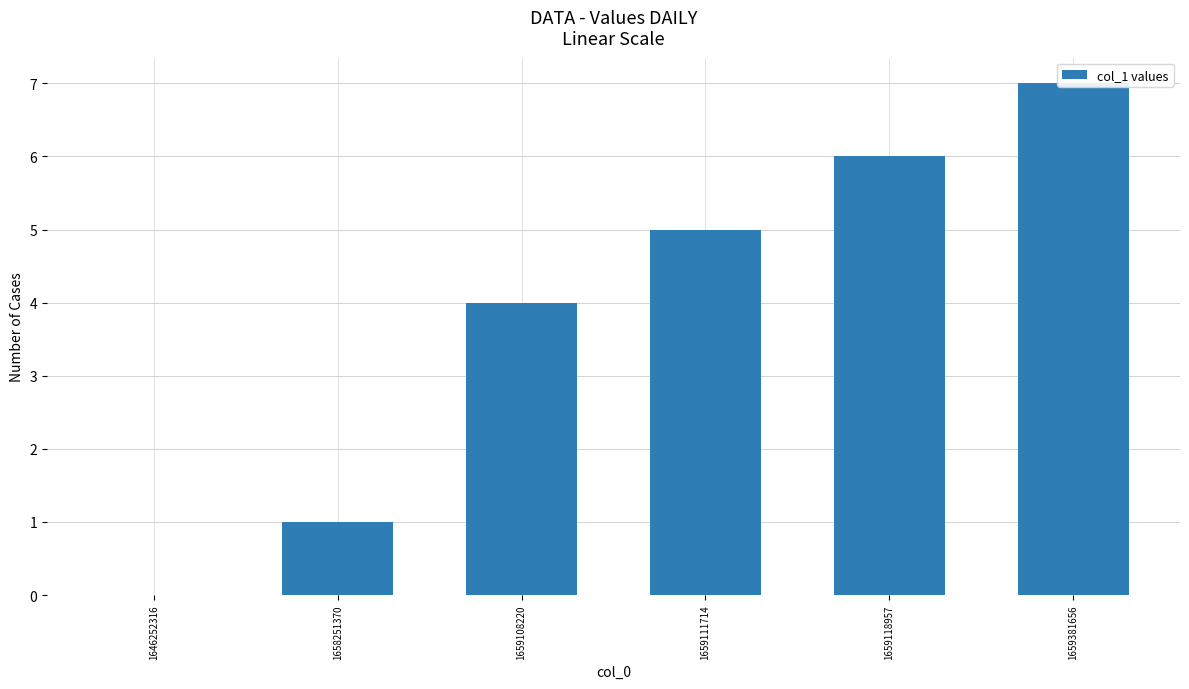

Reading left to right, what are all the values shown in this chart?

0	1	4	5	6	7